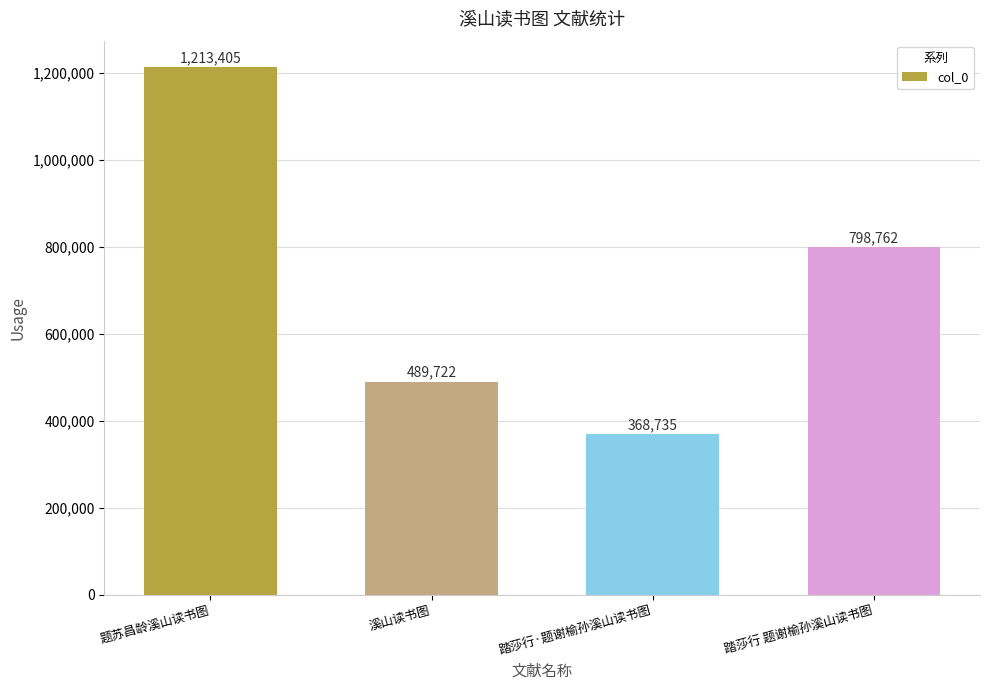

Reading left to right, what are all the values shown in this chart?

题苏昌龄溪山读书图=1213405	溪山读书图=489722	踏莎行·题谢榆孙溪山读书图=368735	踏莎行 题谢榆孙溪山读书图=798762